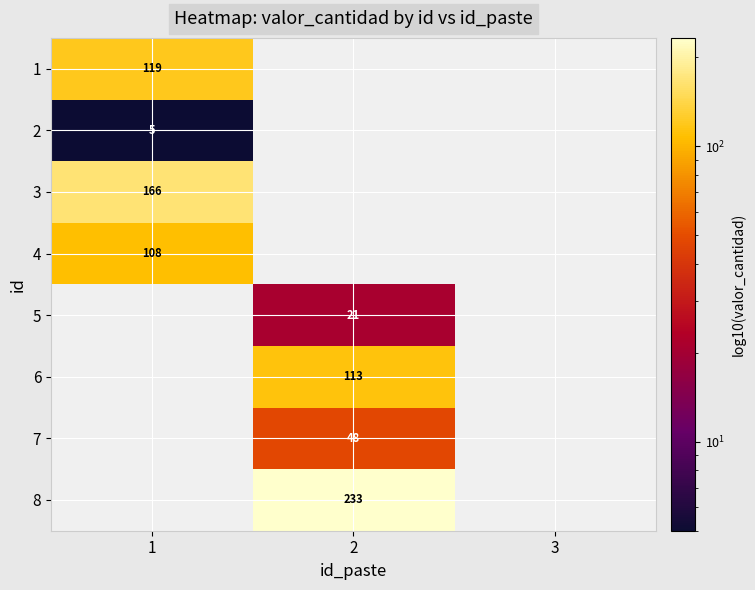

The 7 series shows 48 at 2. True or false?

True